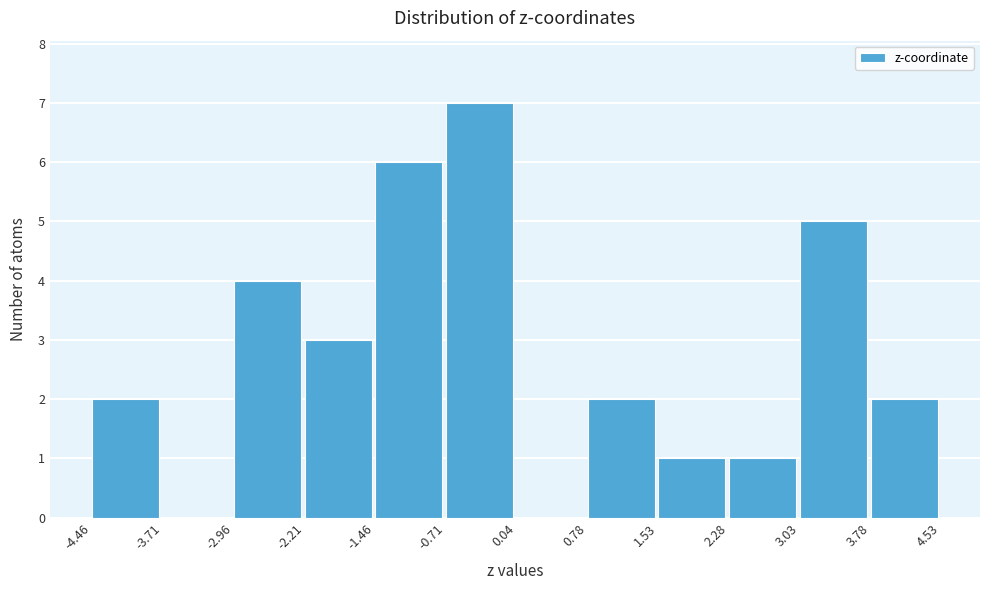

Reading left to right, transcribe this chart: for each bar, give the range it covers on the x-axis and its height. The values are not printed on the chart, so give them approximately, as read against the axis.

-4.46 to -3.71: 2
-3.71 to -2.96: 0
-2.96 to -2.21: 4
-2.21 to -1.46: 3
-1.46 to -0.71: 6
-0.71 to 0.04: 7
0.04 to 0.78: 0
0.78 to 1.53: 2
1.53 to 2.28: 1
2.28 to 3.03: 1
3.03 to 3.78: 5
3.78 to 4.53: 2